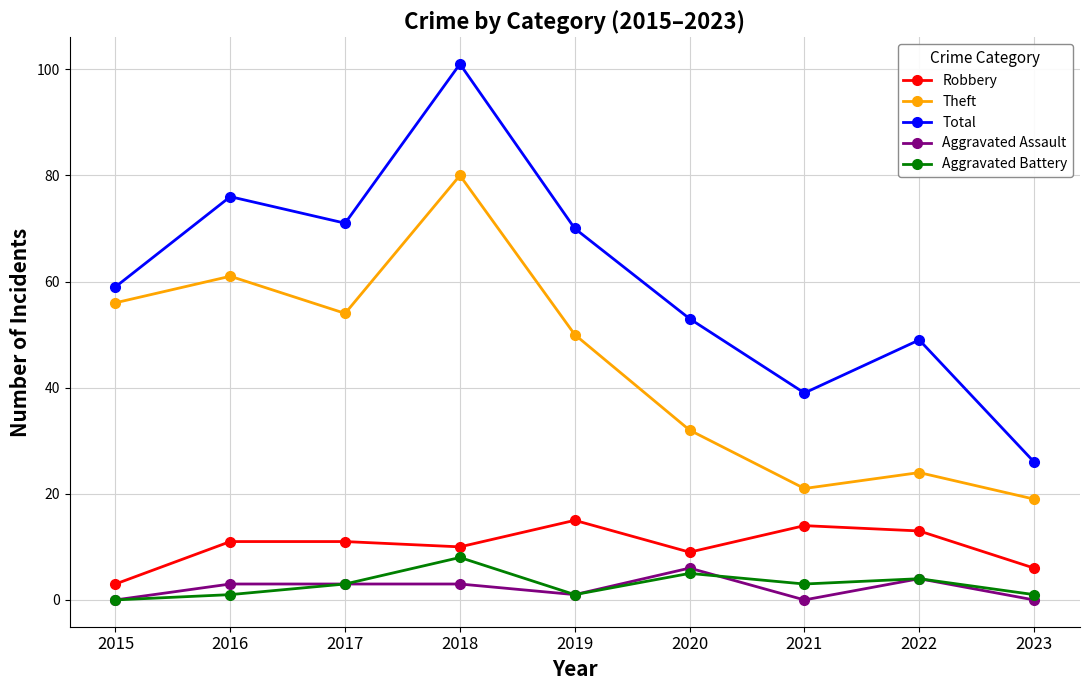

Which series has the largest range (max minus min)?

Total